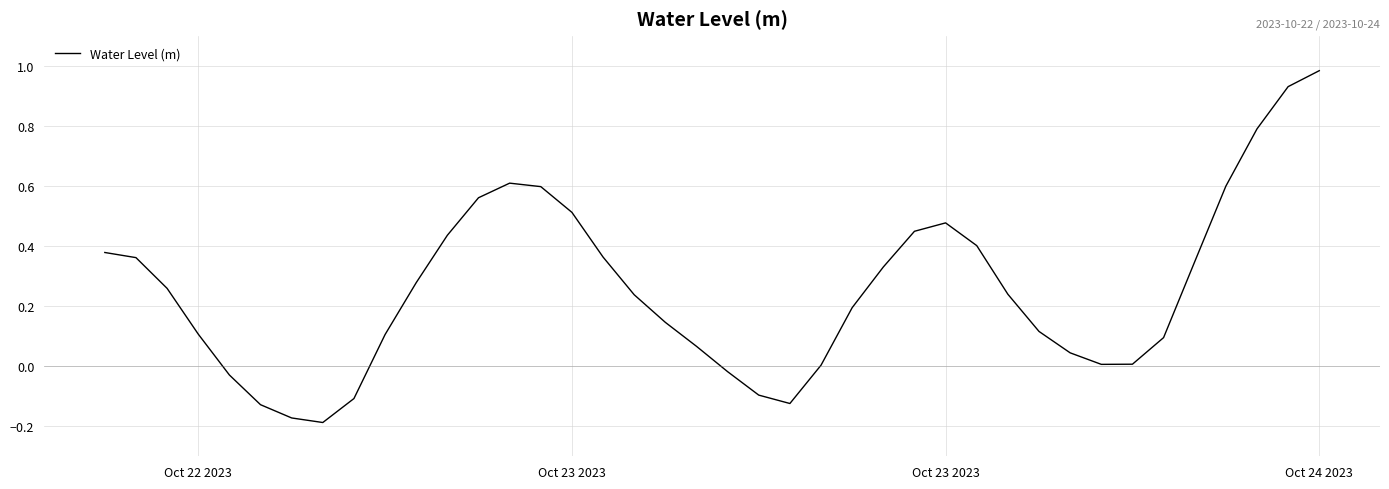

What is the difference between the maximum and minimum values?

1.2